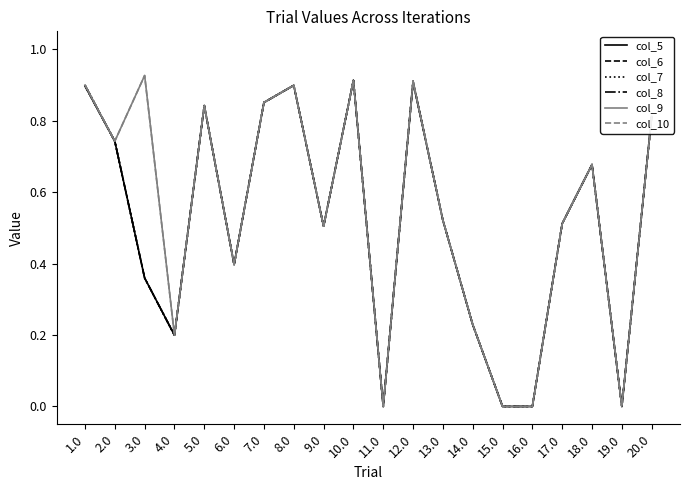

Where is the first local minimum for col_9?

2.0